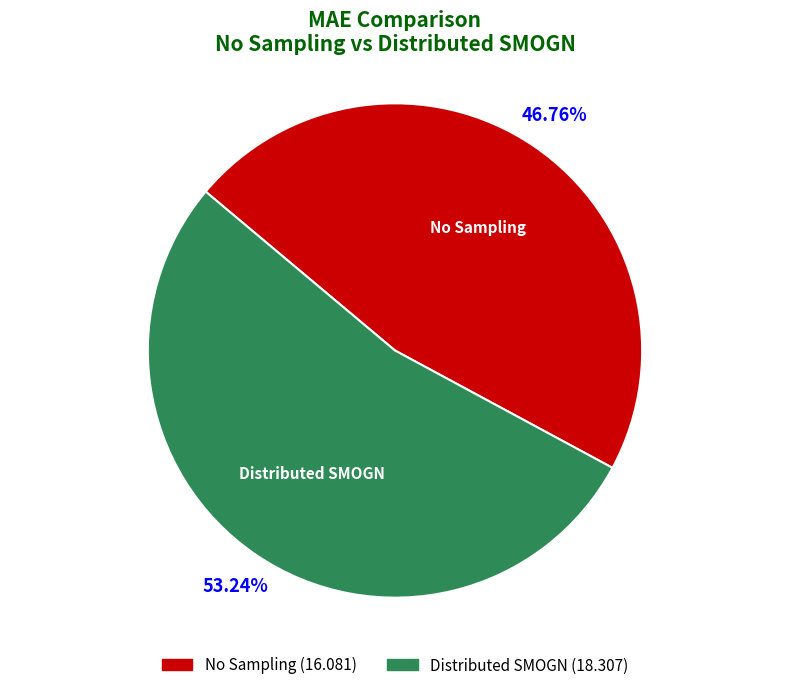

Rank the categories by value from highest to lowest.

Distributed SMOGN, No Sampling